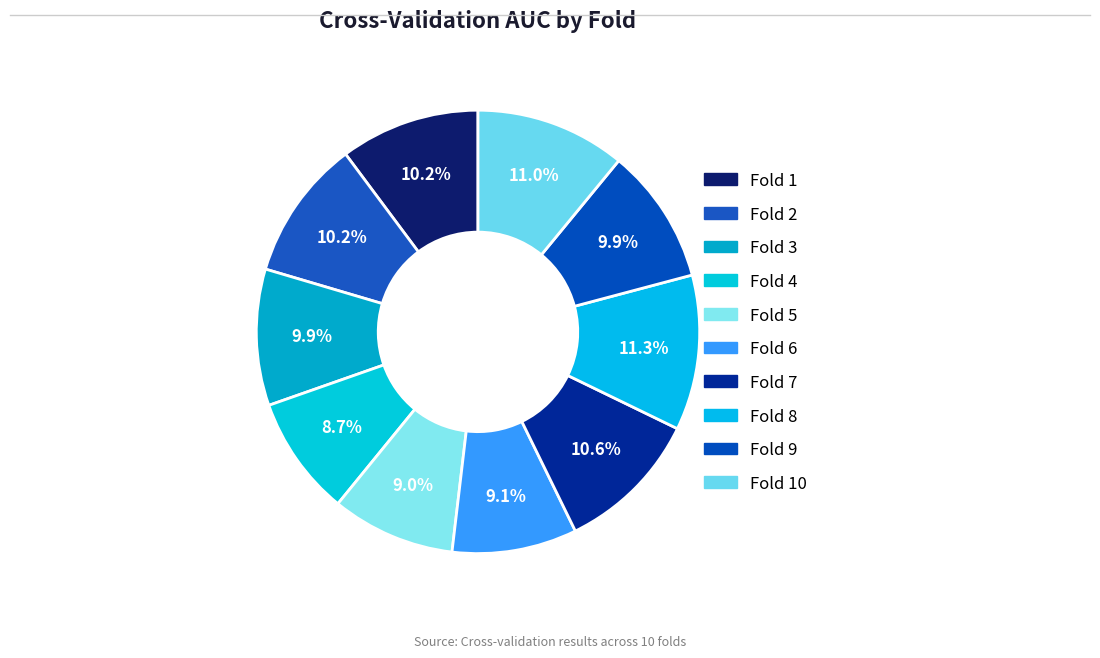

Count the number of slices in the pie.

10